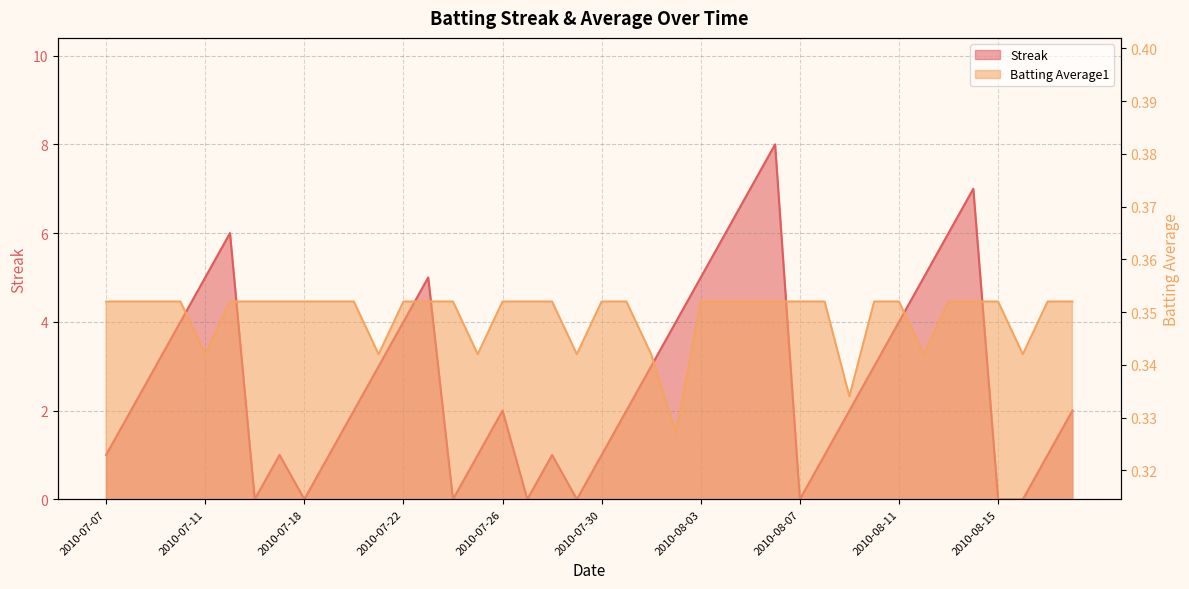

How many Batting Average1 values are between 0 and 1?

40